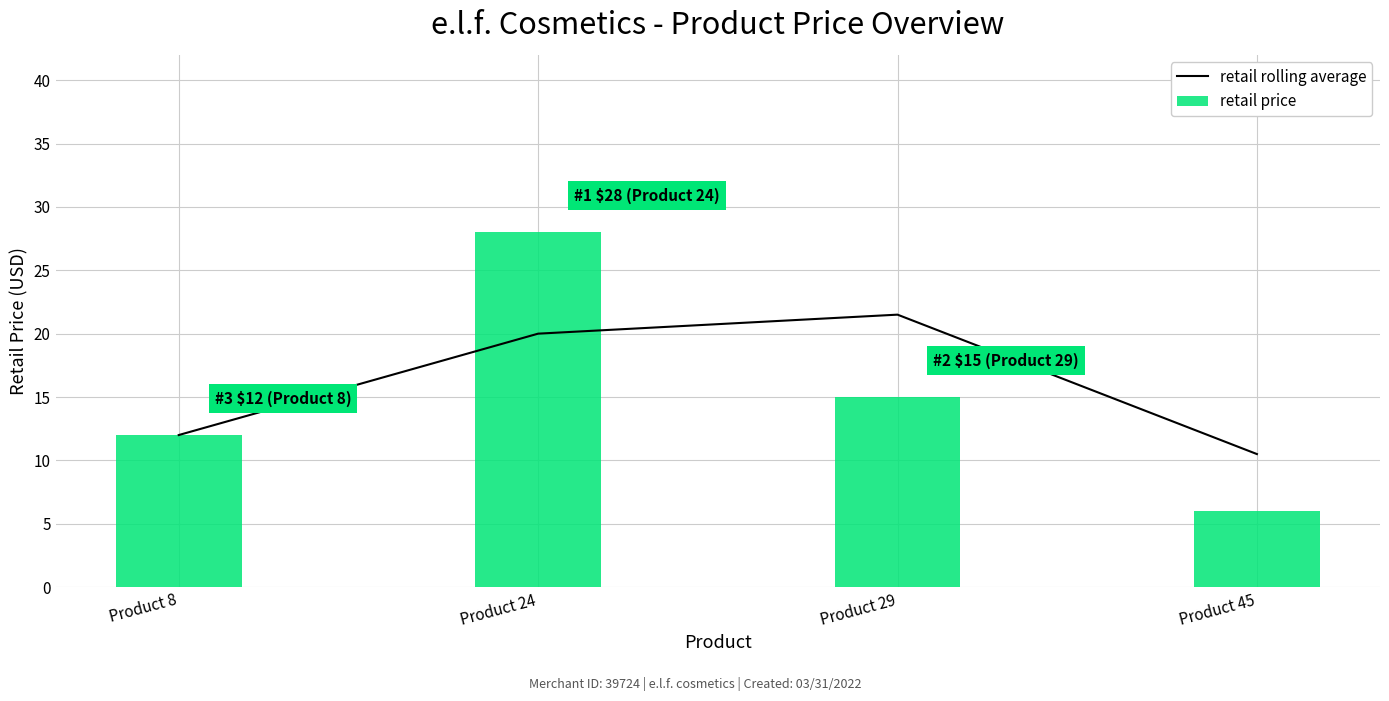

List the labels in order of retail price value, smallest first.

Product 45, Product 8, Product 29, Product 24